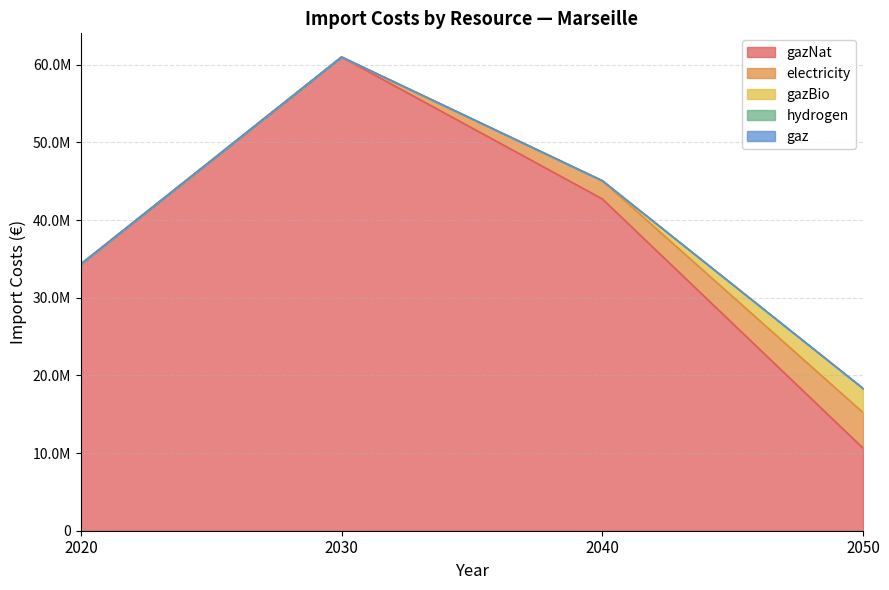

What is the average value of the gazBio series?

777307.4